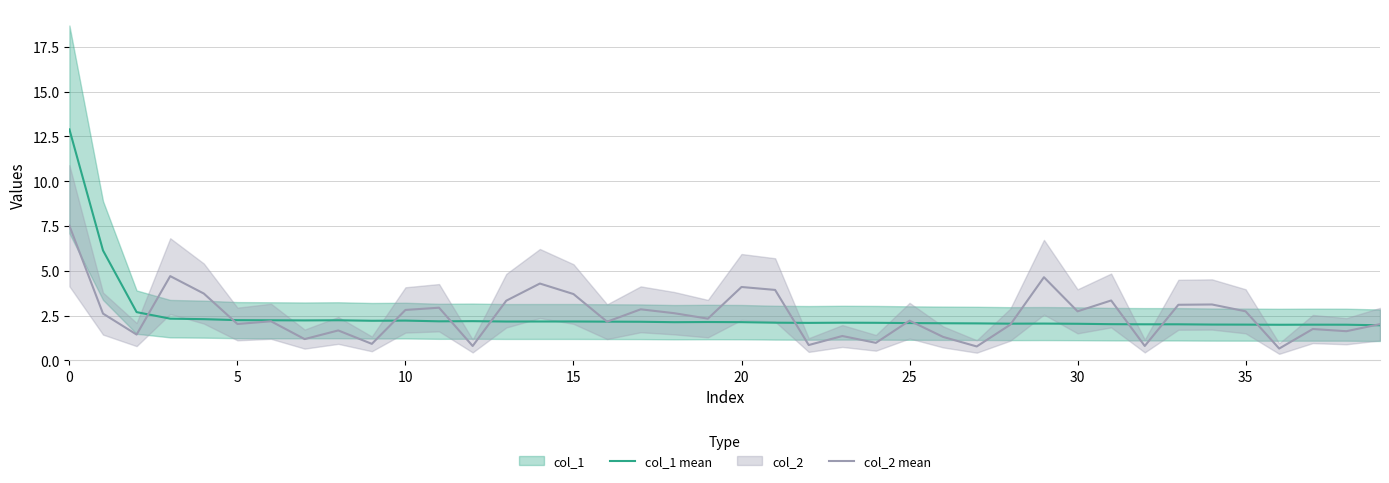

Reading left to right, what are all the values shown in this chart?

col_1 mean: 12.9	6.1	2.7	2.3	2.3	2.2	2.2	2.2	2.2	2.2	2.2	2.2	2.2	2.2	2.2	2.2	2.2	2.2	2.1	2.1	2.1	2.1	2.1	2.1	2.1	2.1	2.1	2.1	2.0	2.0	2.0	2.0	2.0	2.0	2.0	2.0	2.0	2.0	2.0	2.0
col_2 mean: 7.5	2.6	1.4	4.7	3.7	2.0	2.2	1.2	1.7	0.9	2.8	2.9	0.8	3.3	4.3	3.7	2.2	2.8	2.6	2.3	4.1	3.9	0.9	1.4	1.0	2.2	1.3	0.8	2.0	4.6	2.7	3.3	0.8	3.1	3.1	2.7	0.7	1.7	1.6	2.0